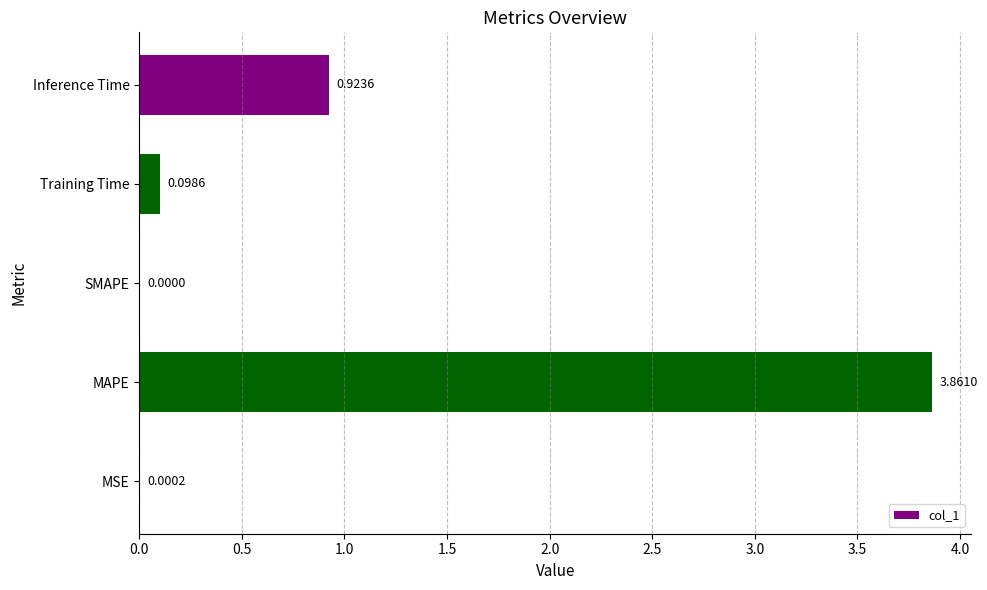

At which label is the value closest to 1?

Inference Time